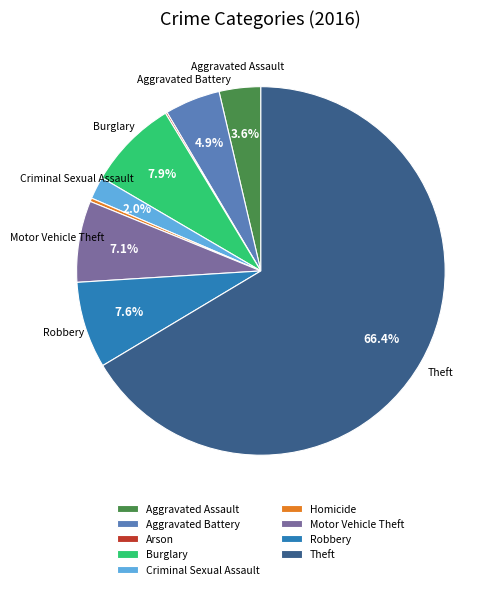

What portion of the pie excludes Motor Vehicle Theft?

92.9%